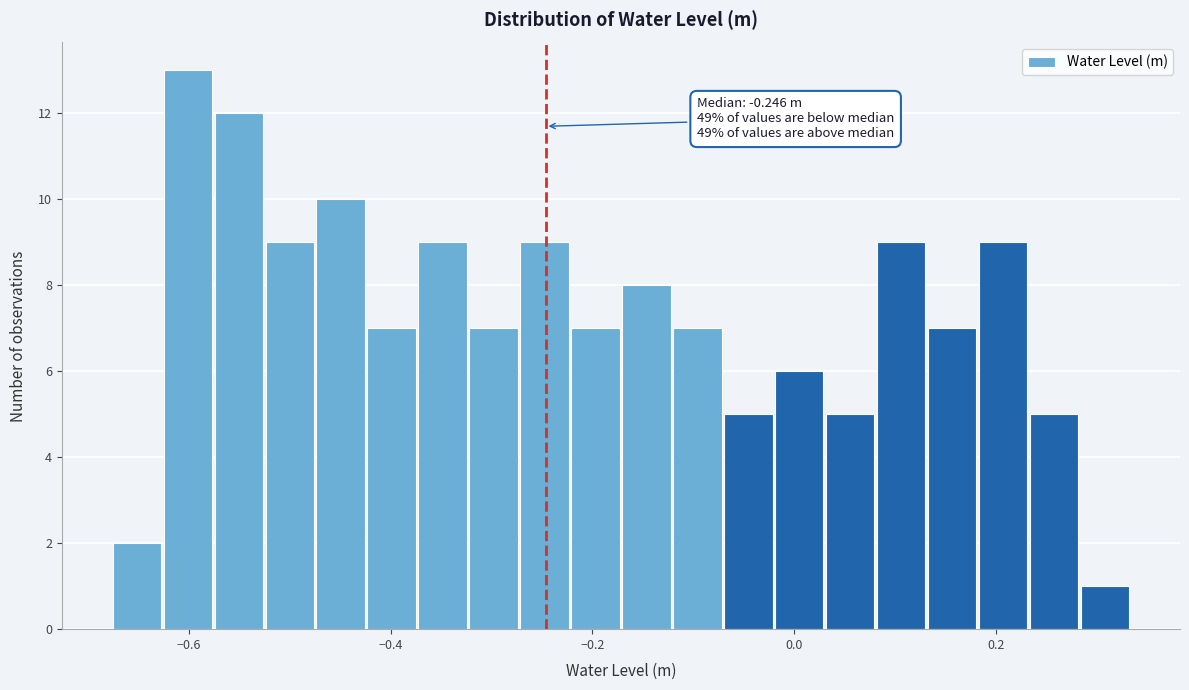

Around what value on the x-axis is the tallest bar? Give the approximate position of its centre, as read against the axis.

-0.60